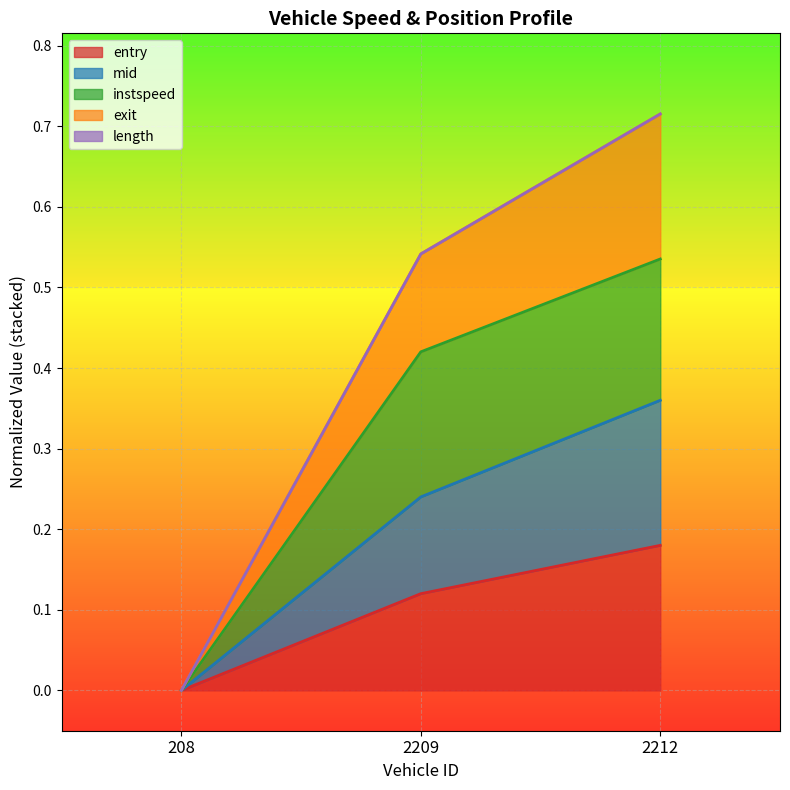

The value of entry at 2209 is 0.1. True or false?

True